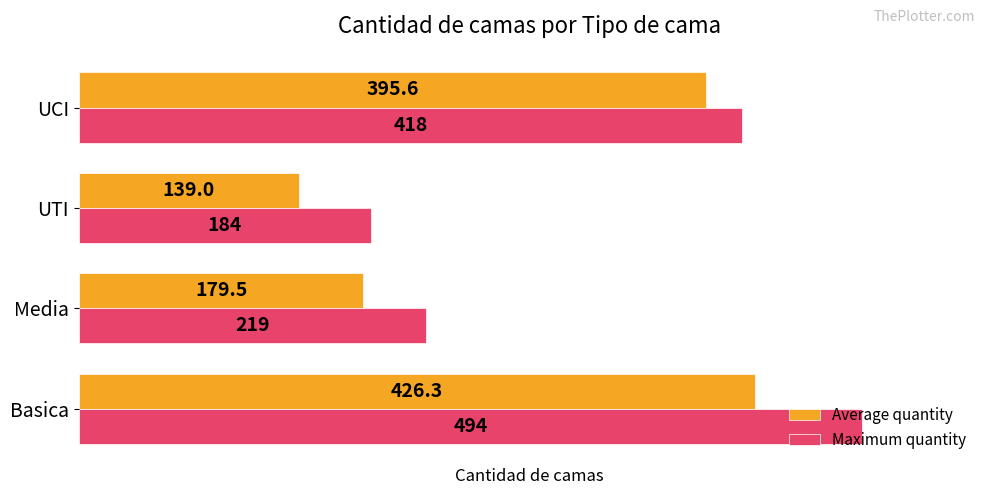

True or false: Average quantity has a value of 186.6 at UCI.

False